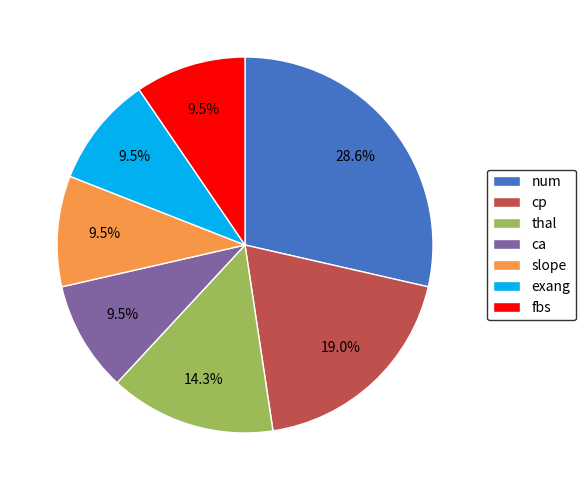

What percentage do ca and num together represent?

38.1%